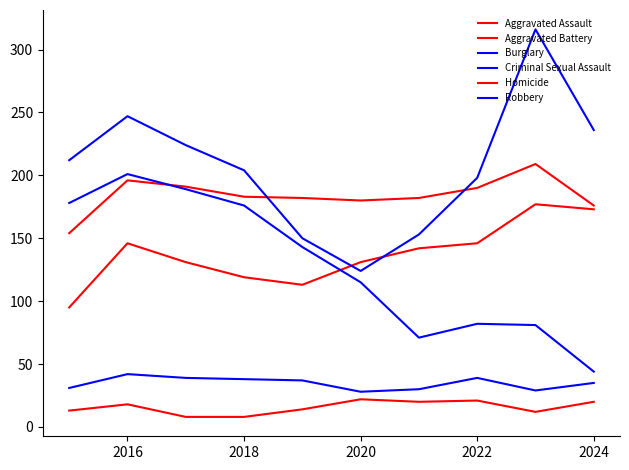

How many lines are shown in the chart?

6